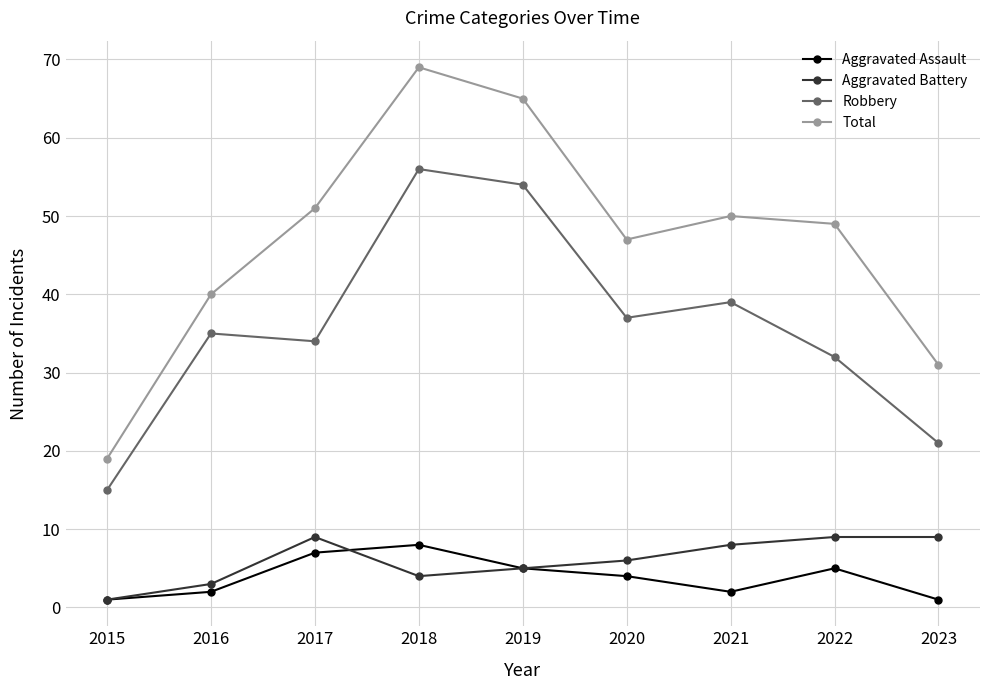

What is the difference between the highest and lowest values at 2022?

44